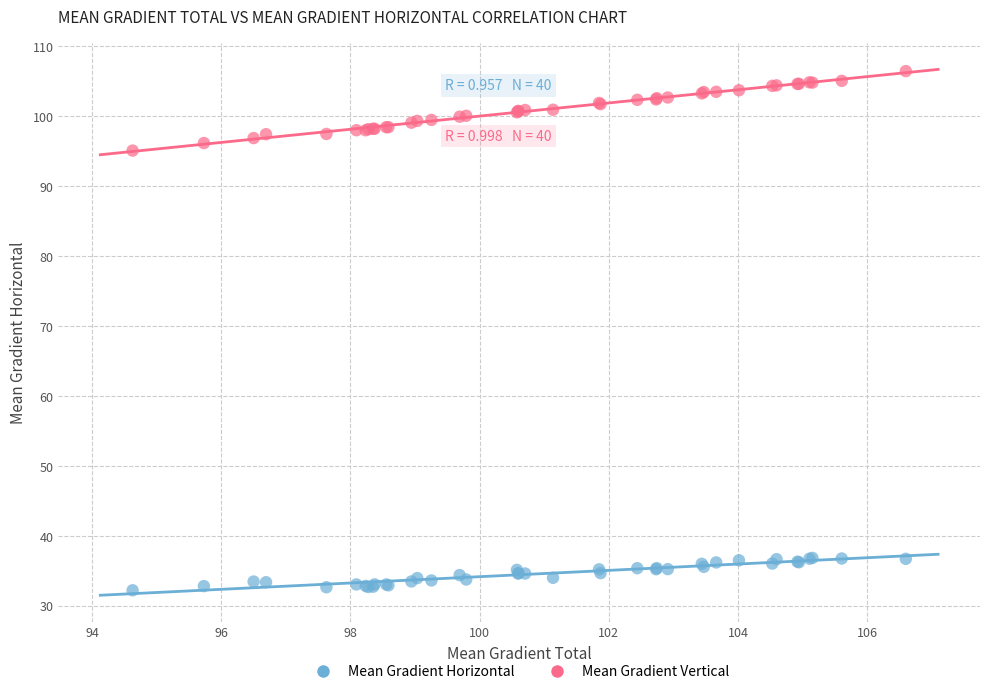

Which series contains the highest Y value?

Mean Gradient Vertical